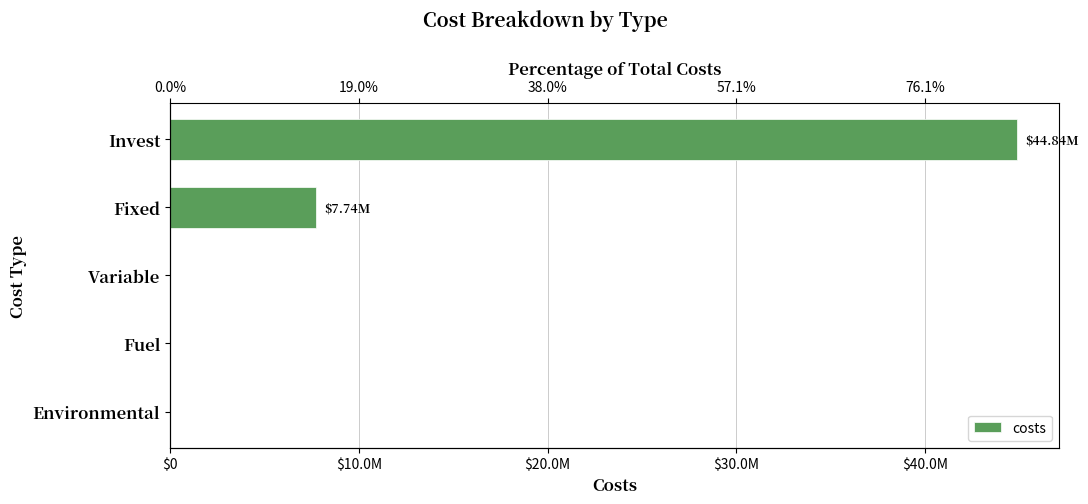

How many bars are there in total?

5